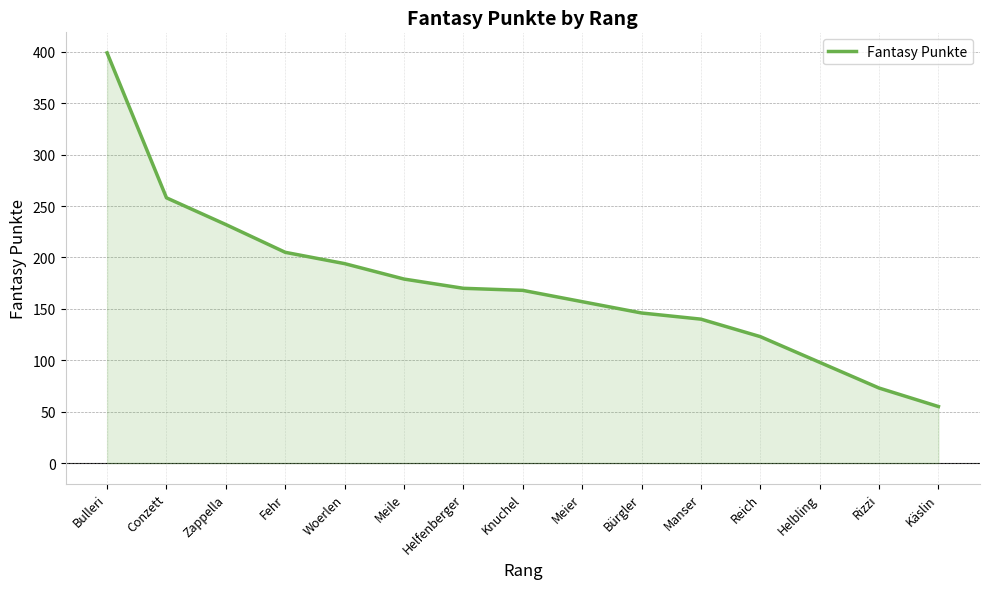

What is the sum of the values at Meile and Reich?

302